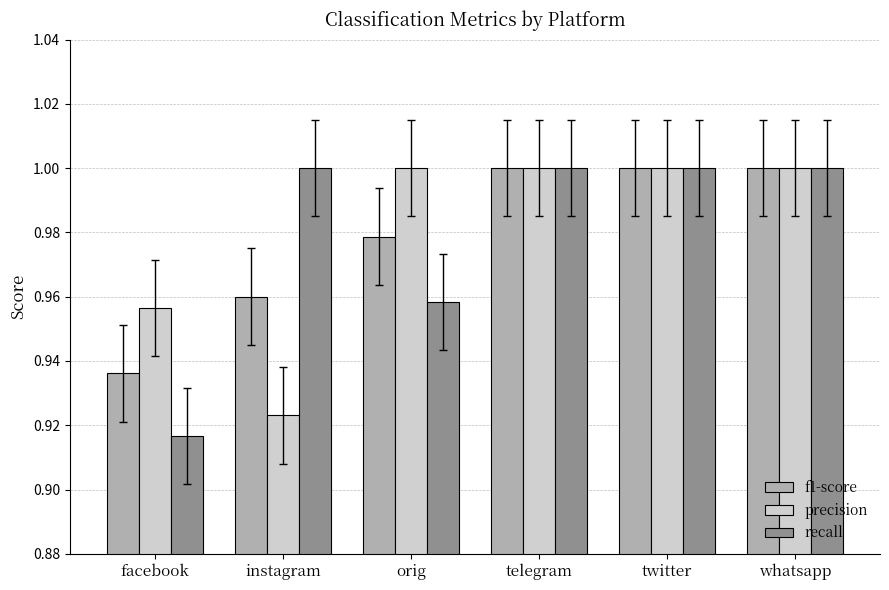

What is the label of the 2nd bar from the left?

instagram